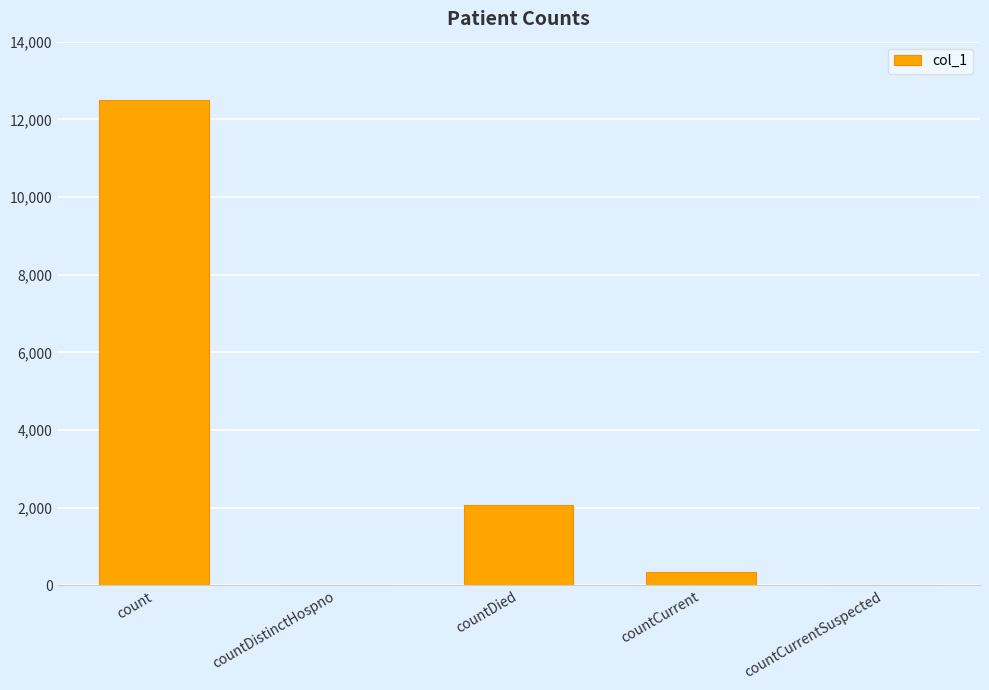

How many data points does each series have?

5